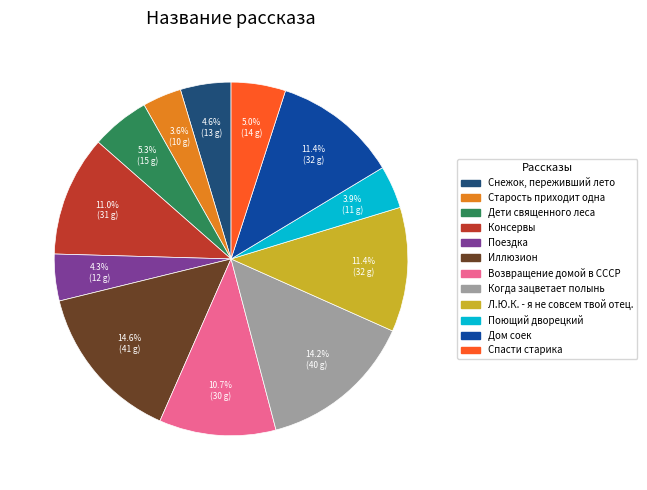

The Иллюзион slice represents 8% of the pie. True or false?

False